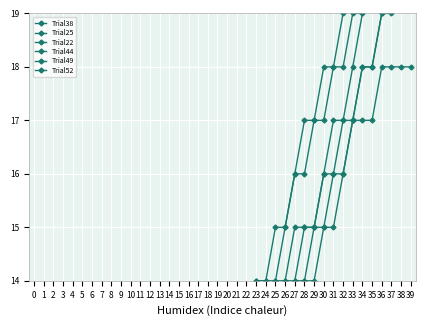

Which series has the widest spread of values?

Trial22